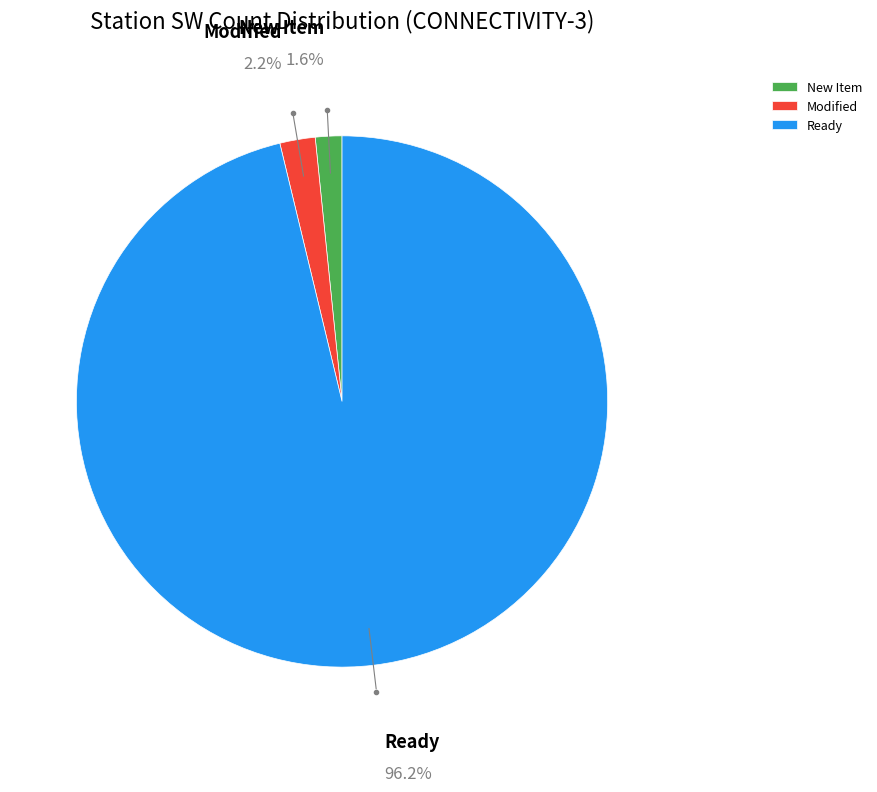

Is it true that New Item is 2% of the pie?

True